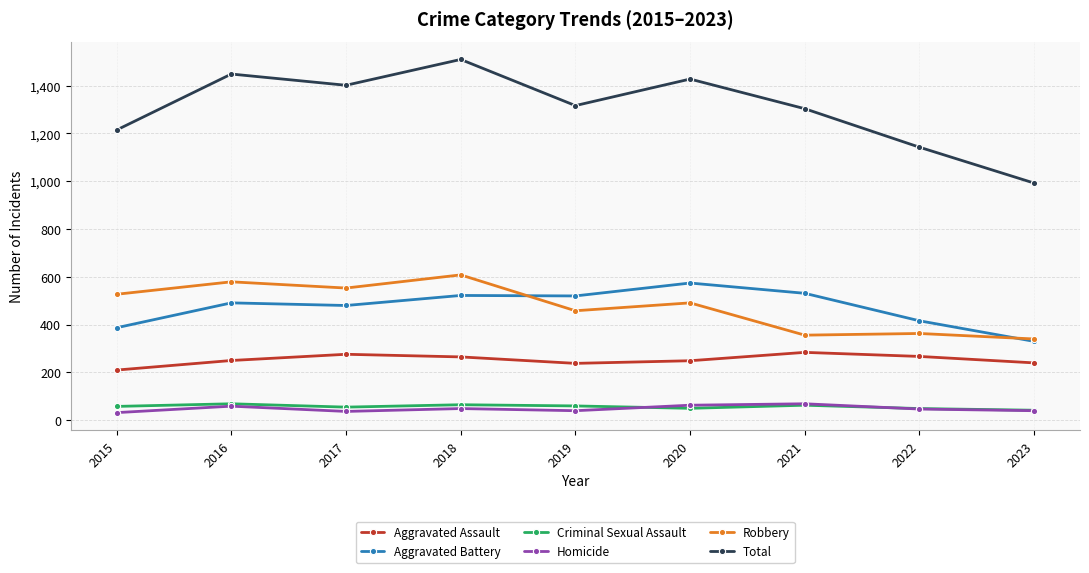

The Homicide series shows 37 at 2017. True or false?

True